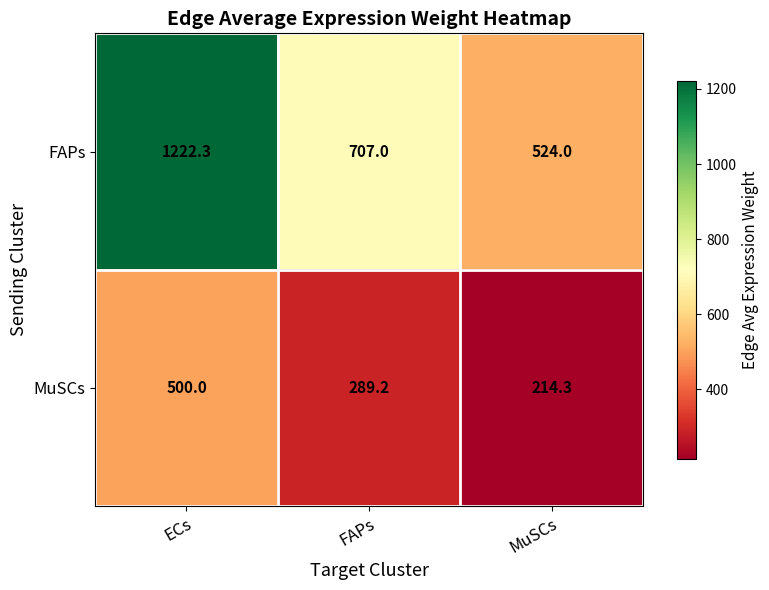

True or false: MuSCs has a value of 509.4 at FAPs.

False